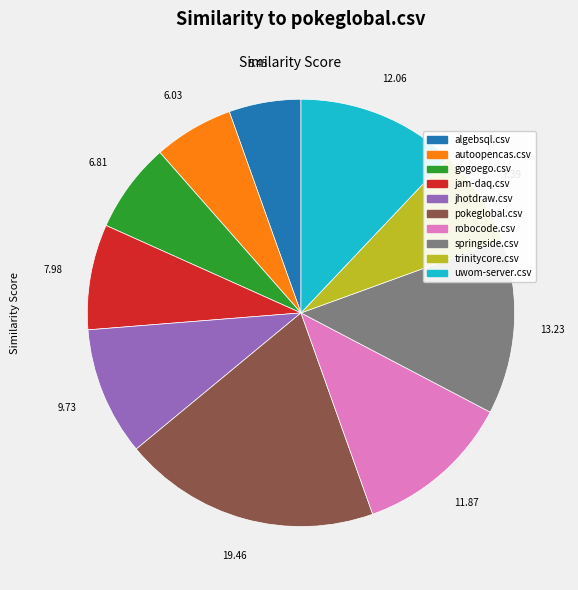

Is there any slice that represents more than half of the pie?

No